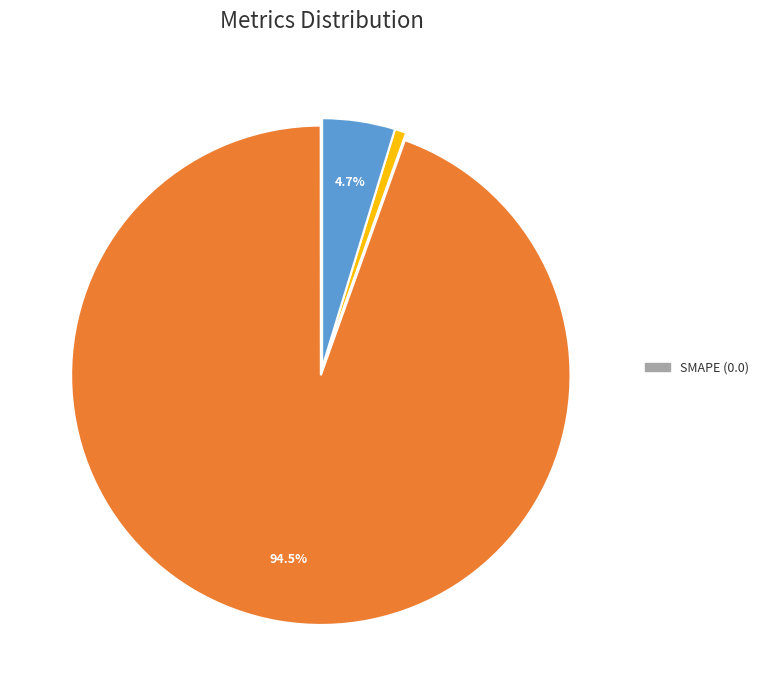

Does any single category account for the majority?

Yes